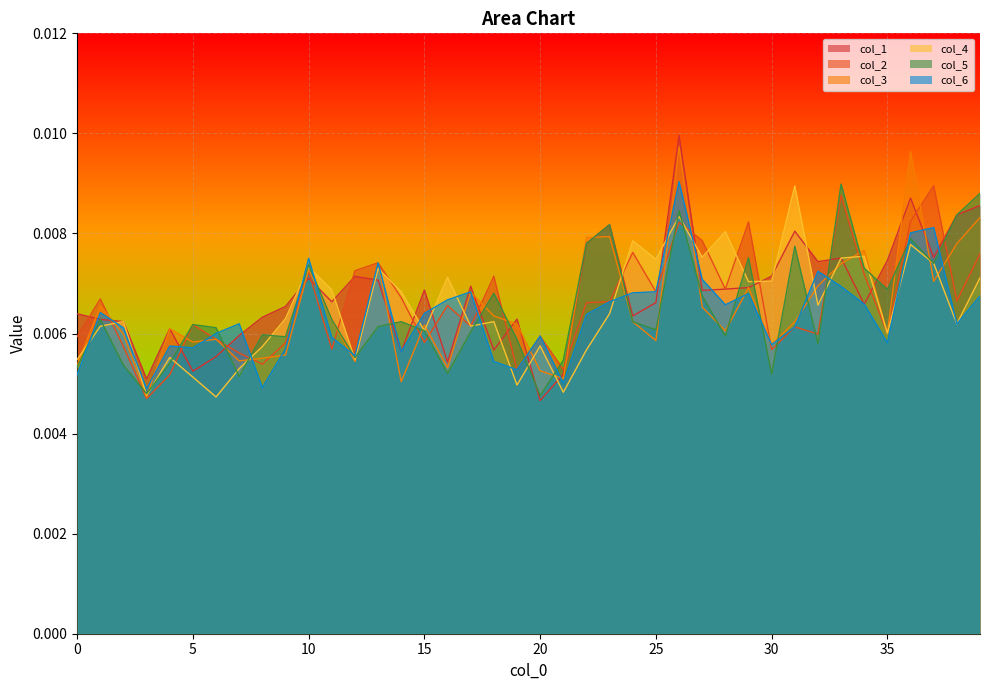

How many interior local valleys does the 6 series have?

11